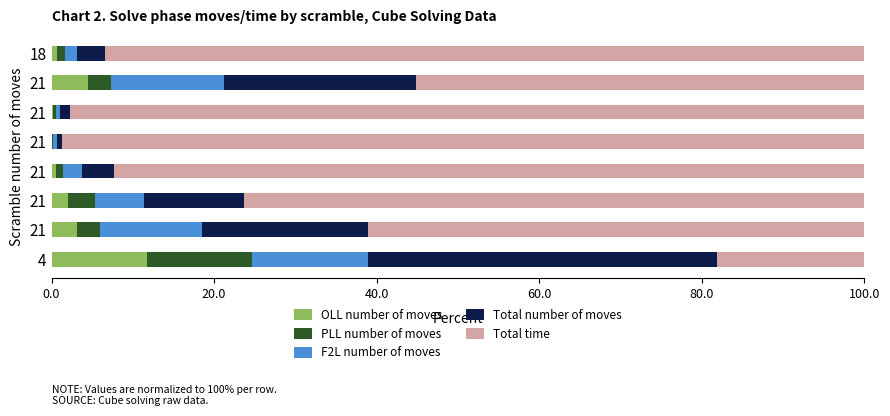

Which series has the largest total across all categories?

Total time